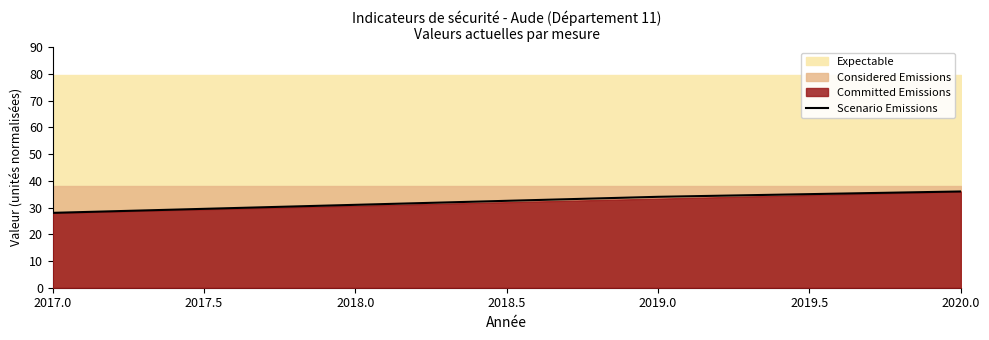

At which label does Scenario Emissions reach its minimum?

2017.0